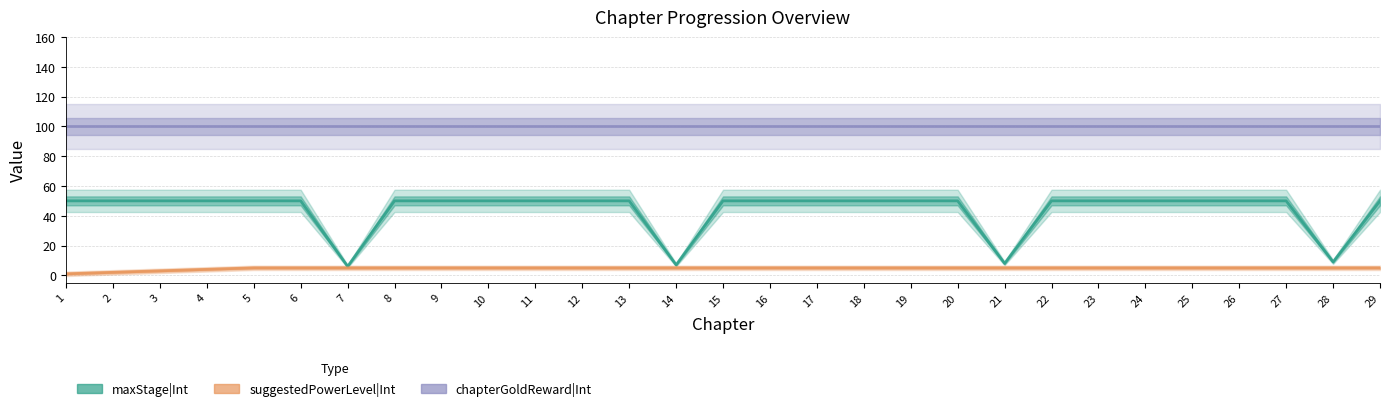

Rank the series by their maximum value, from lowest to highest.

suggestedPowerLevel|Int, maxStage|Int, chapterGoldReward|Int